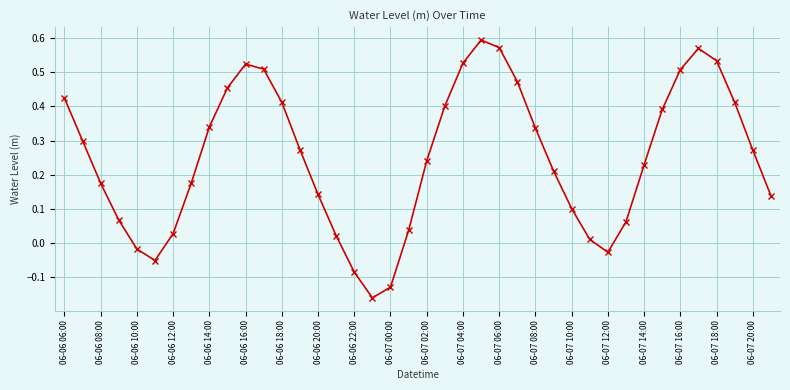

What is the sum of all values?

10.0